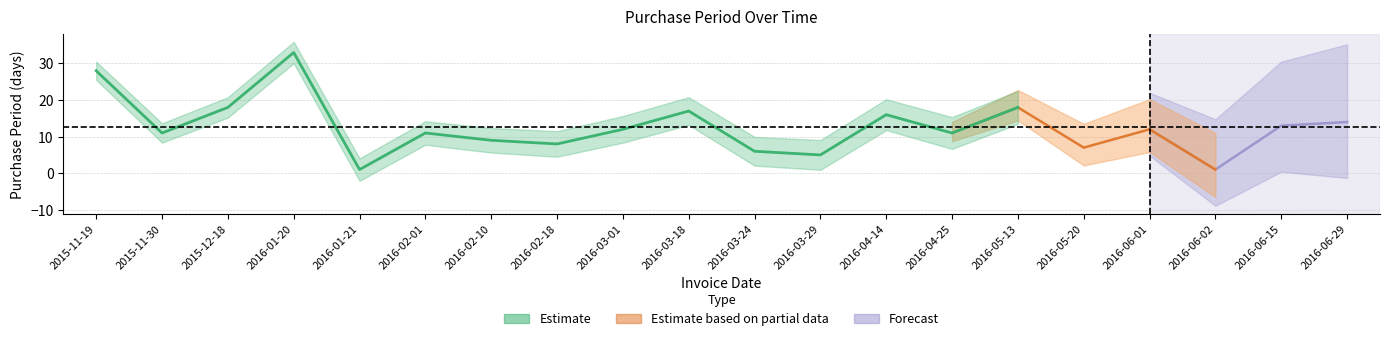

What is the change in value from 2016-02-01 to 2016-04-14?

+5